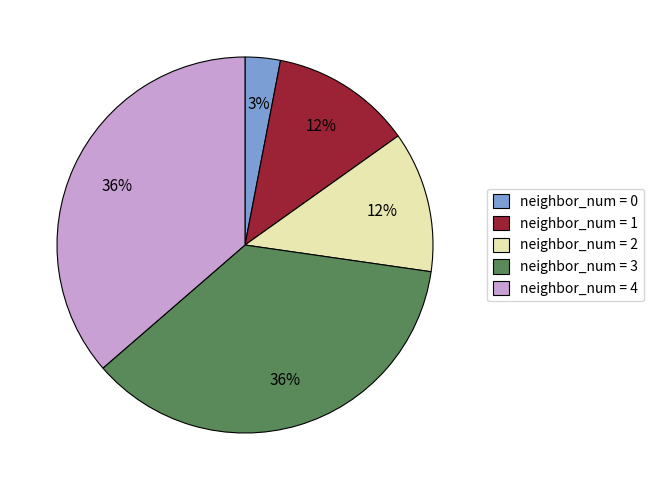

Which has a higher value, neighbor_num = 3 or neighbor_num = 2?

neighbor_num = 3